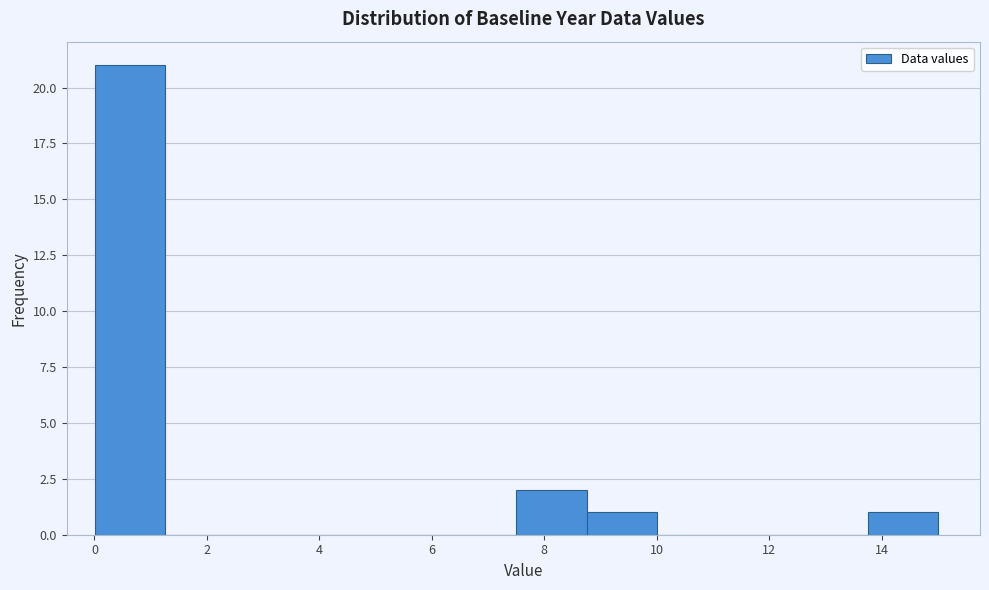

How tall is the bar that spans 8.8 to 10.0 on the x-axis? Neither the bar edges nor the heights are printed on the chart, so give them approximately, as read against the axes.

1